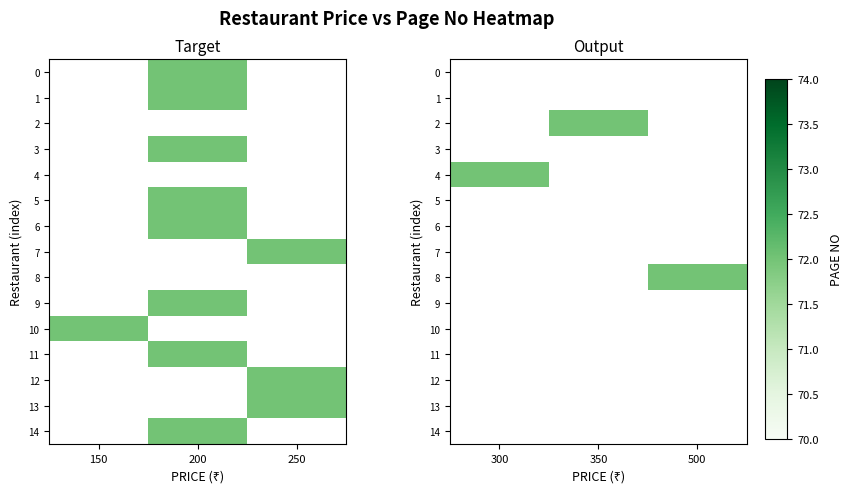

Rank the series by their maximum value, from lowest to highest.

0, 1, 2, 3, 4, 5, 6, 7, 8, 9, 10, 11, 12, 13, 14